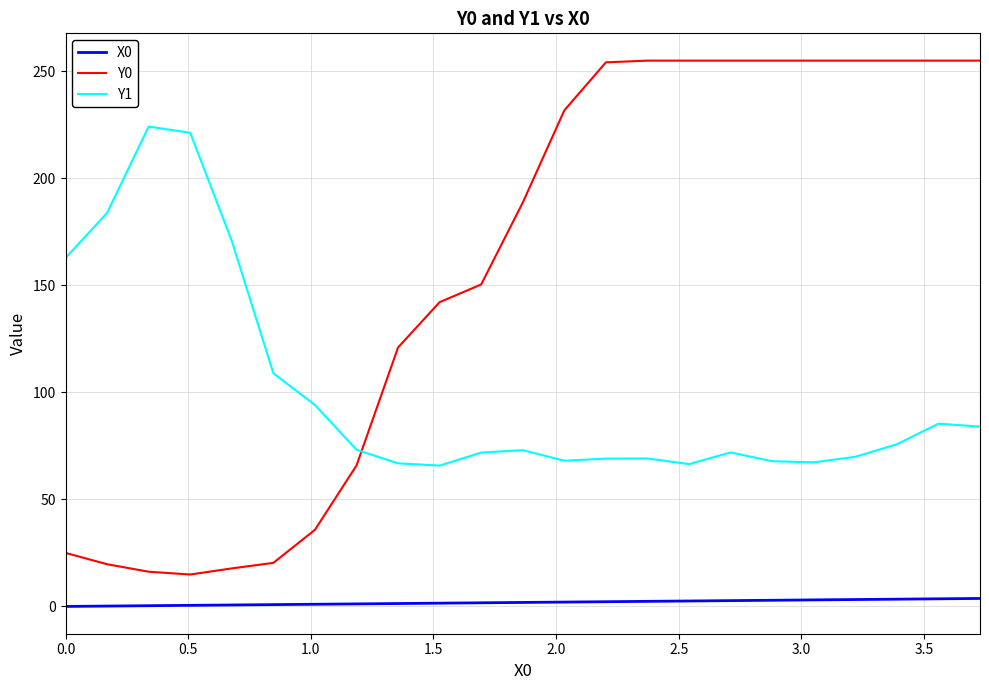

True or false: X0 and Y1 intersect in this chart.

False